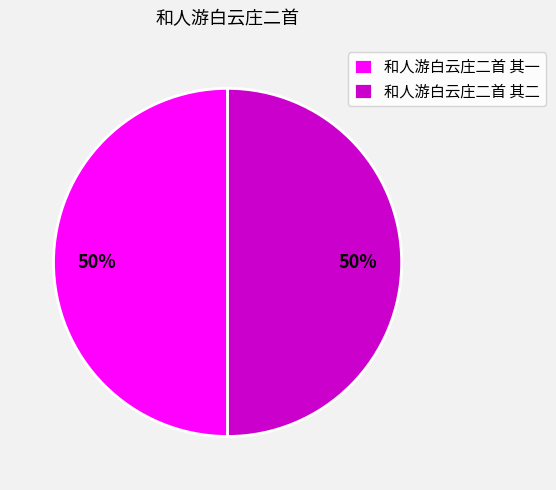

Count the number of slices in the pie.

2